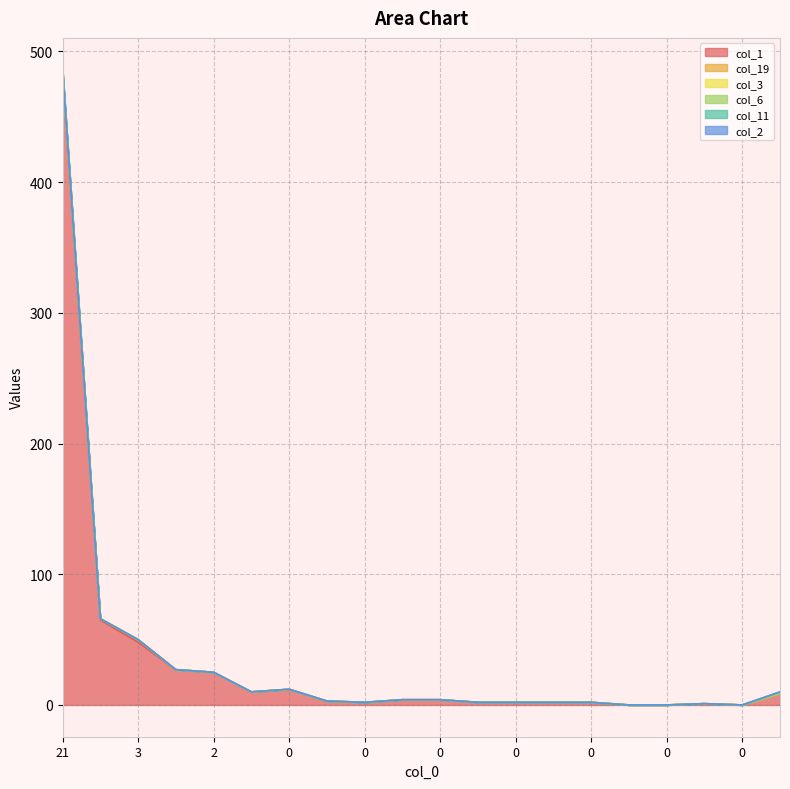

At which label is col_1 closest to 240?

10